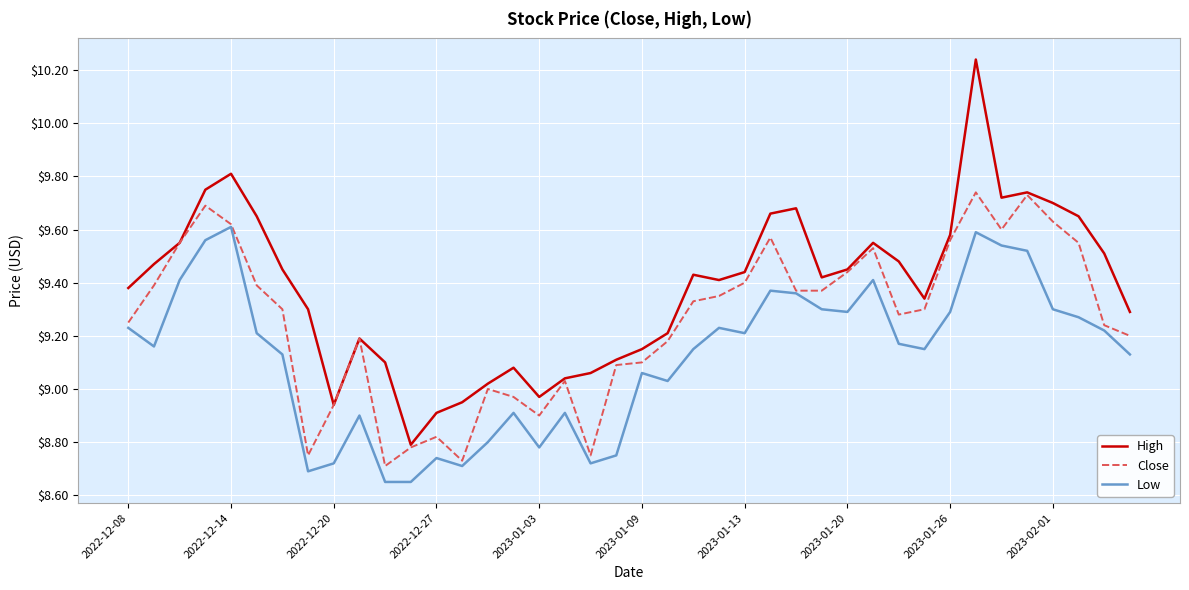

Which series has the widest spread of values?

High